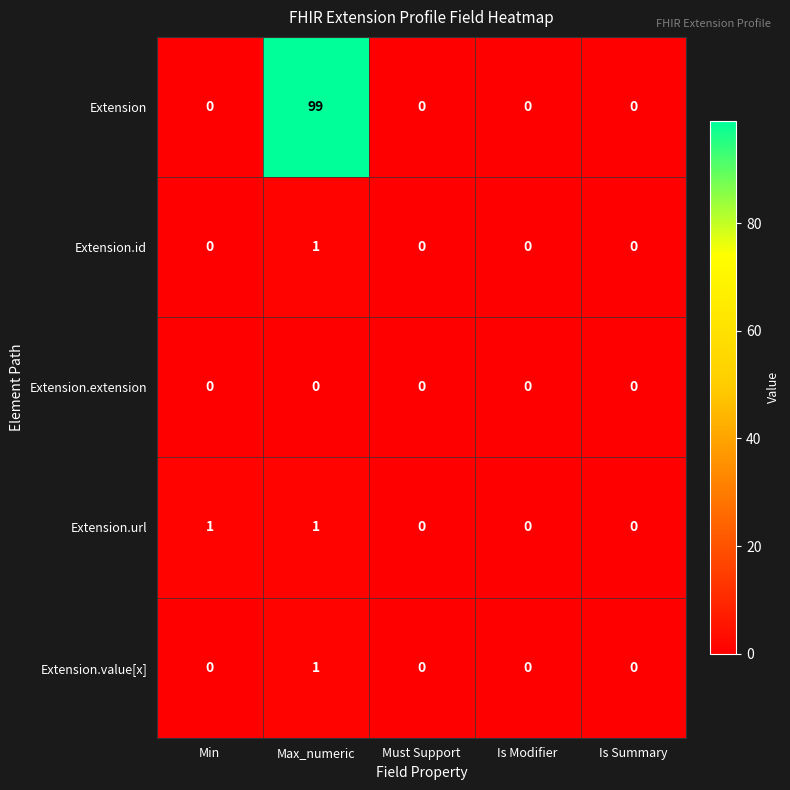

Which series has the largest total across all categories?

Extension